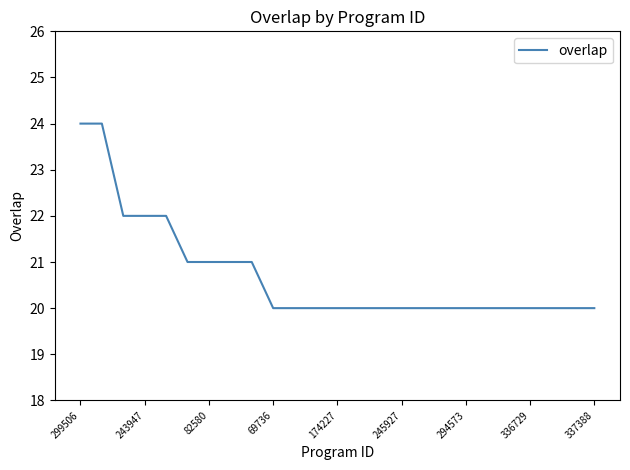

What is the greatest value displayed?

24